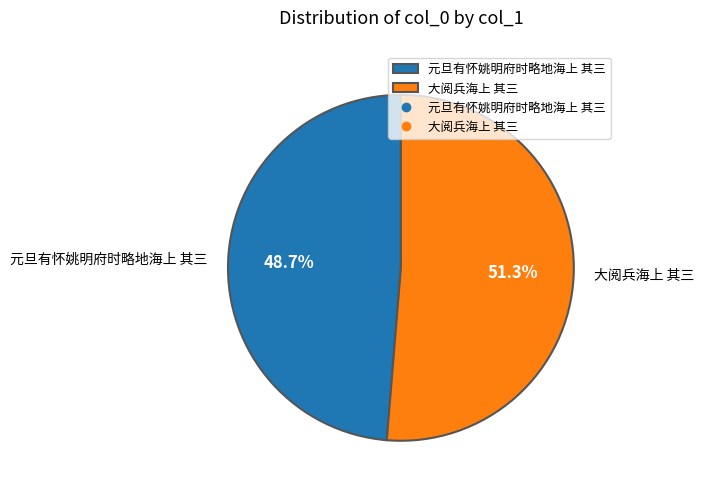

How much of the chart is everything except 元旦有怀姚明府时略地海上 其三?

51.3%